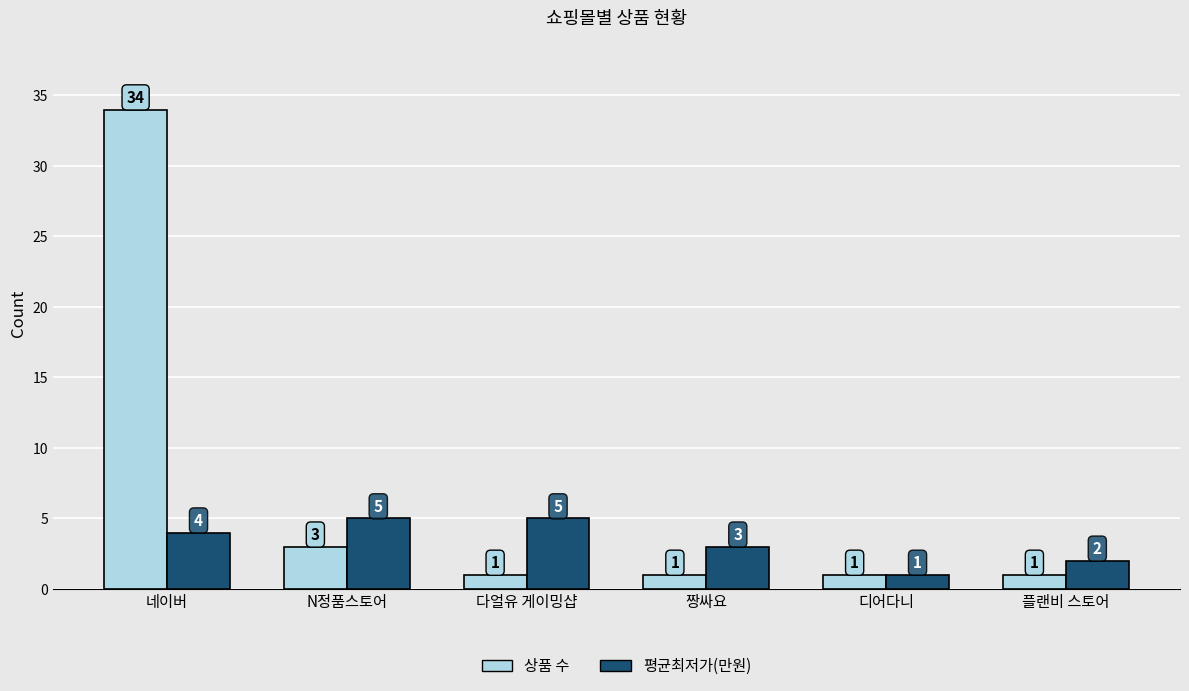

Reading left to right, what are all the values shown in this chart?

상품 수: 34	3	1	1	1	1
평균최저가(만원): 4	5	5	3	1	2